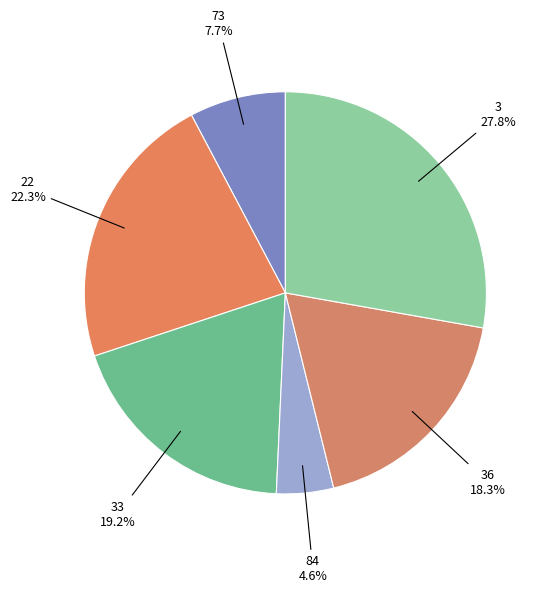

What is the ratio of the value at 84 to the value at 22?

0.2